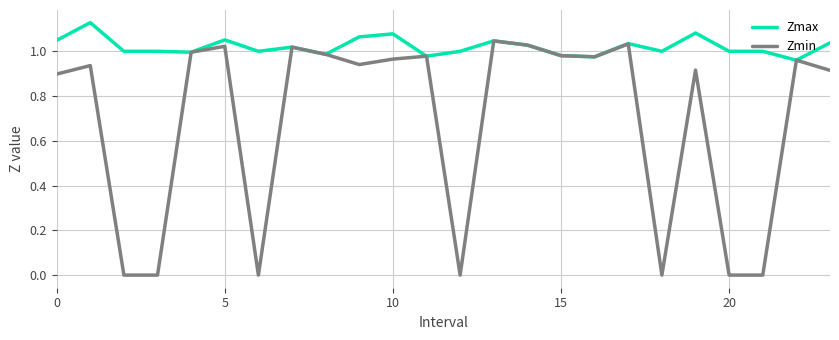

Rank the series by their average value, from lowest to highest.

Zmin, Zmax